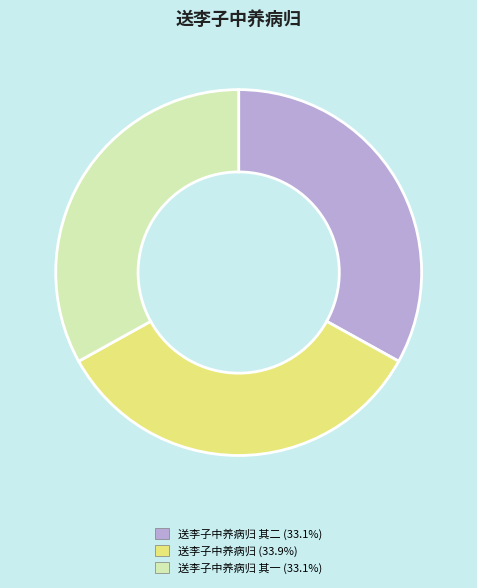

Is there a majority slice in this chart?

No